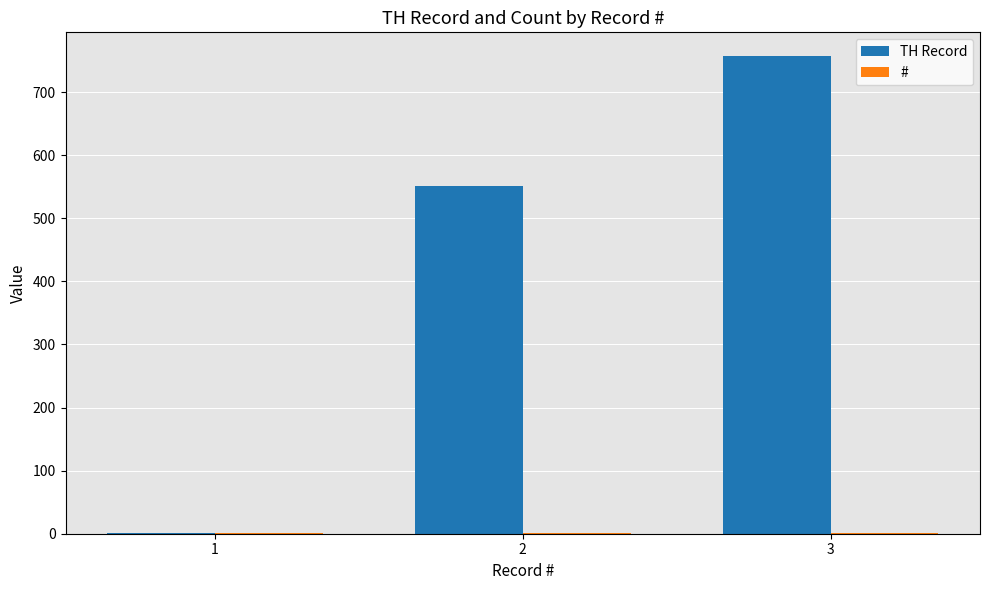

At which category is the sum across all series the highest?

3